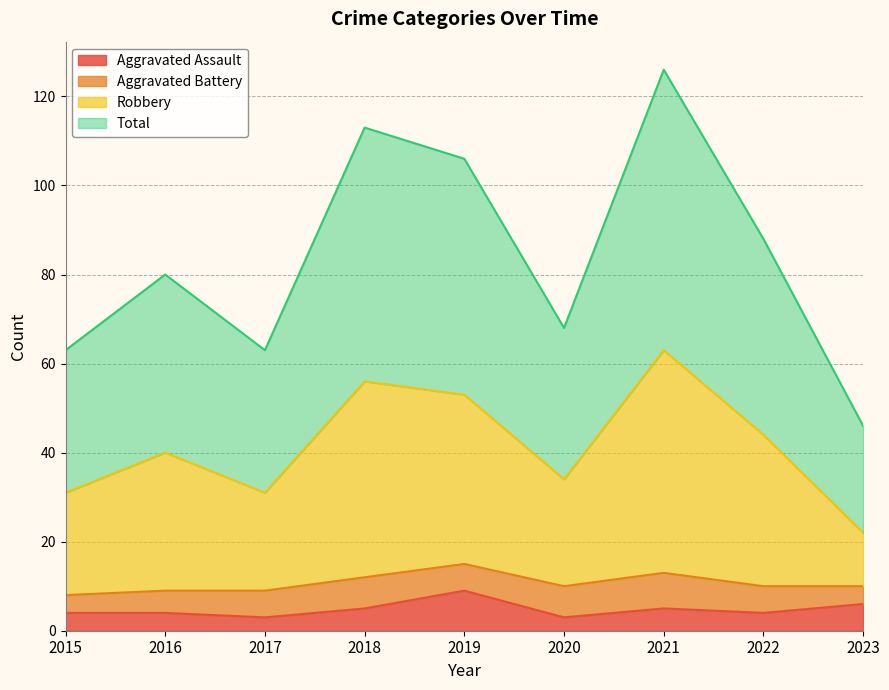

What is the lowest value of the Aggravated Assault series?

3